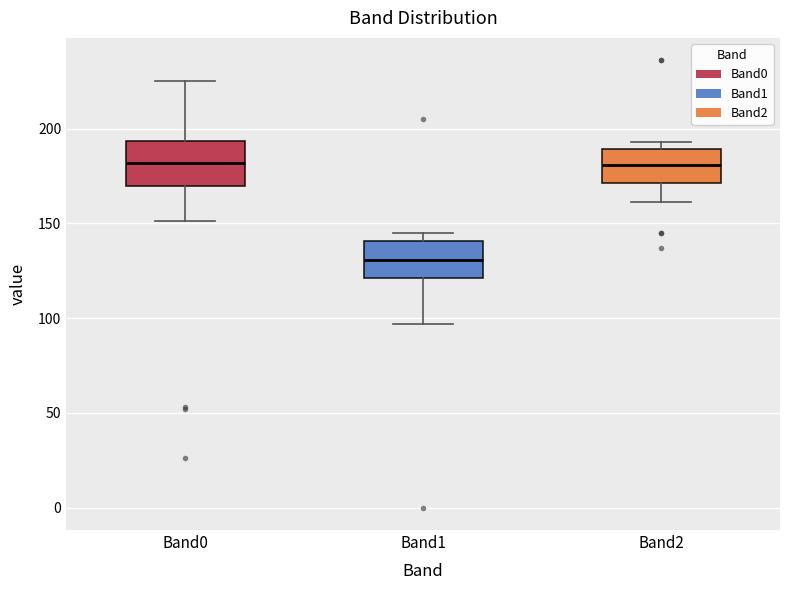

Where does the upper whisker of the box for Band0 end on the y-axis? The values are not printed on the chart, so give them approximately, as read against the axis.

225